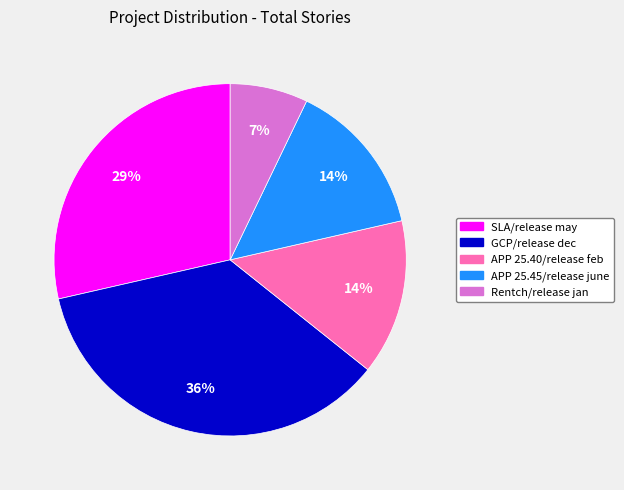

Is it true that APP 25.45/release june is 2% of the pie?

False